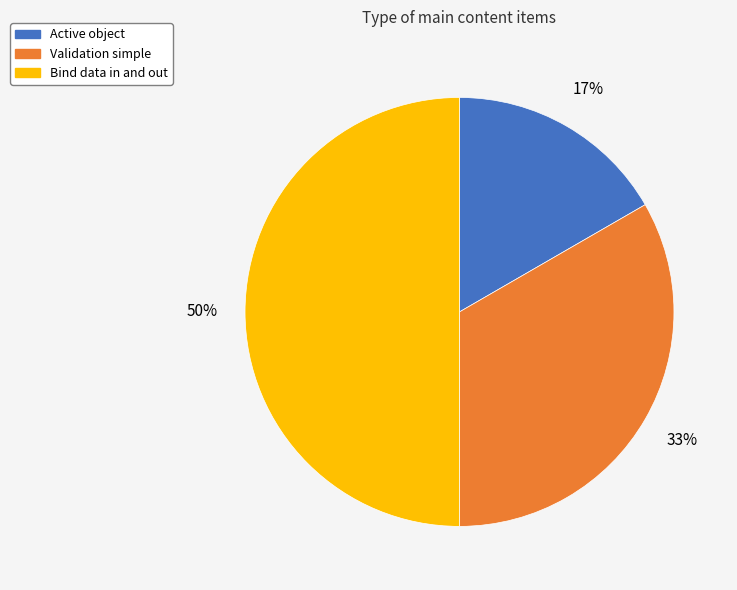

Which slice is the largest?

Bind data in and out